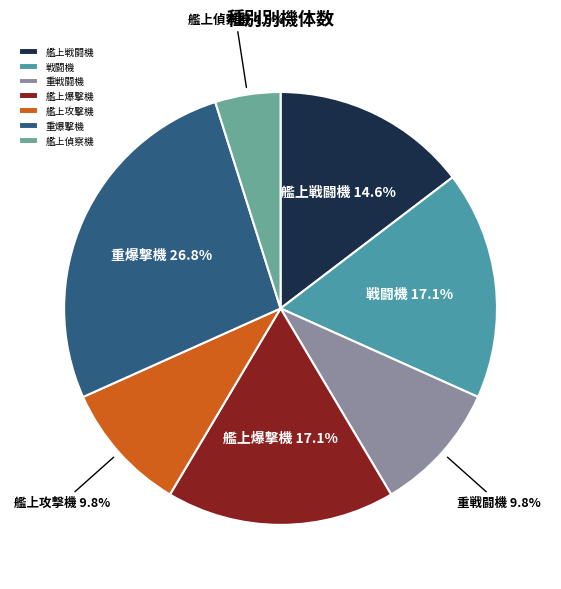

Does 重爆撃機 account for over 50% of the chart?

No